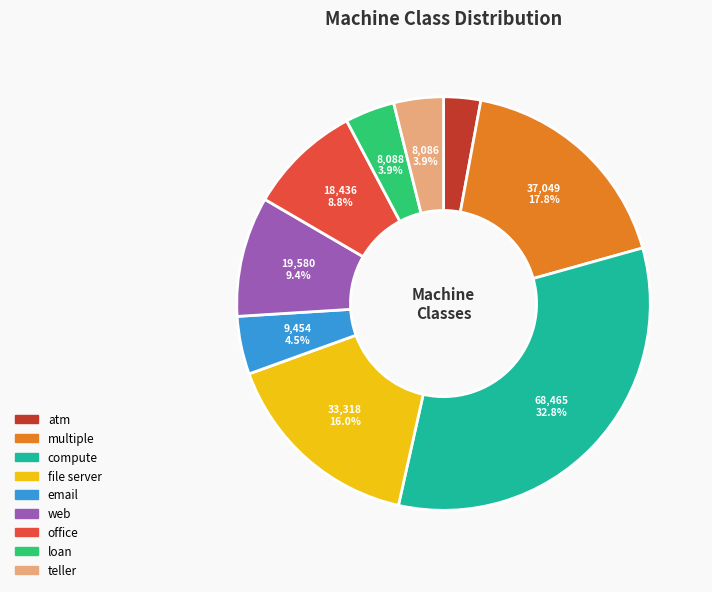

Is there any slice that represents more than half of the pie?

No